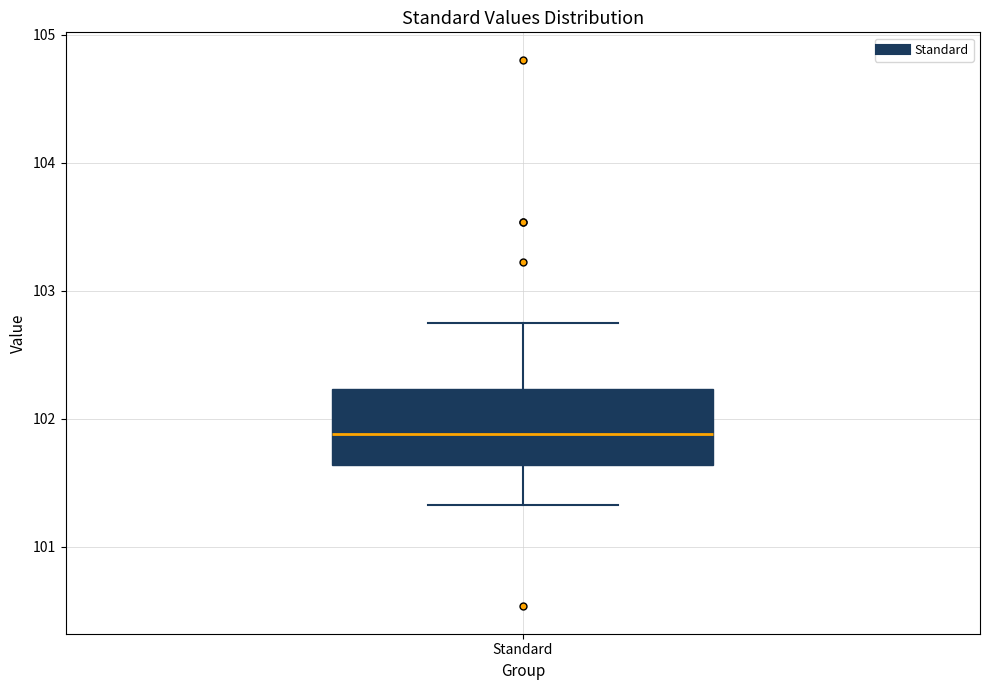

Transcribe this box plot: give where the median line is, the range the box spans, and where the two whiskers end, as read against the y-axis. The values are not printed on the chart, so give them approximately, as read against the axis.

median 101.9, box 101.6 to 102.2, whiskers 101.3 to 102.7